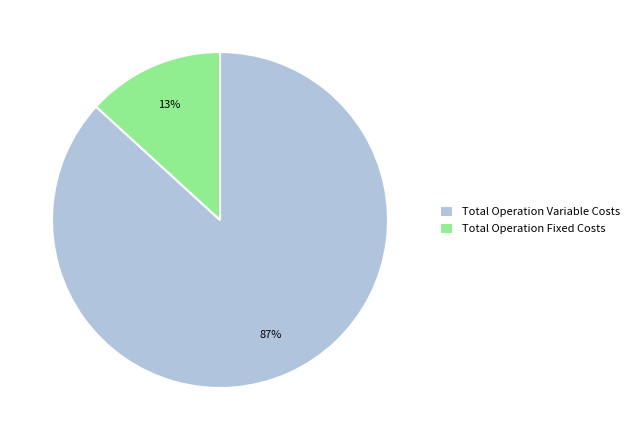

To the nearest percent, what is the average slice percentage?

50%